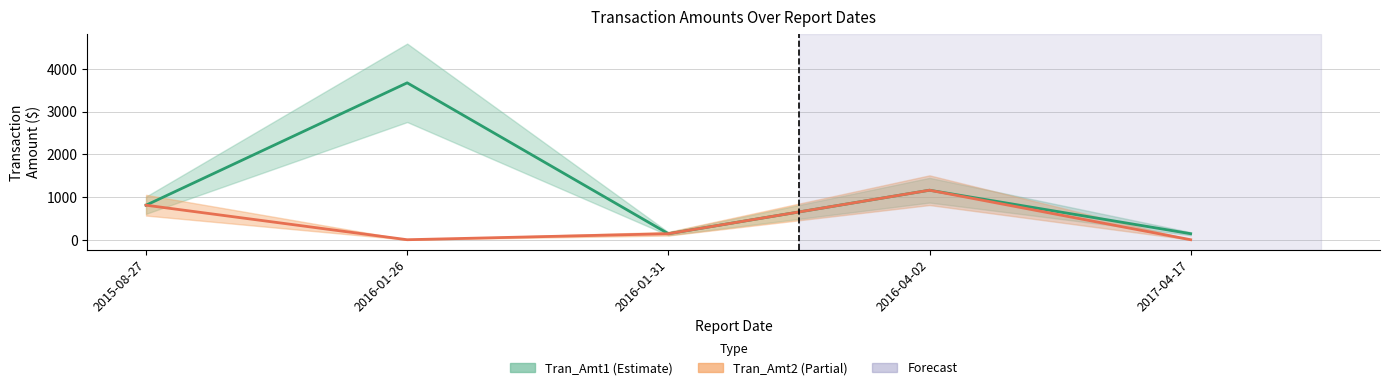

What is the average value of the Tran_Amt1 (Estimate) series?

1184.4